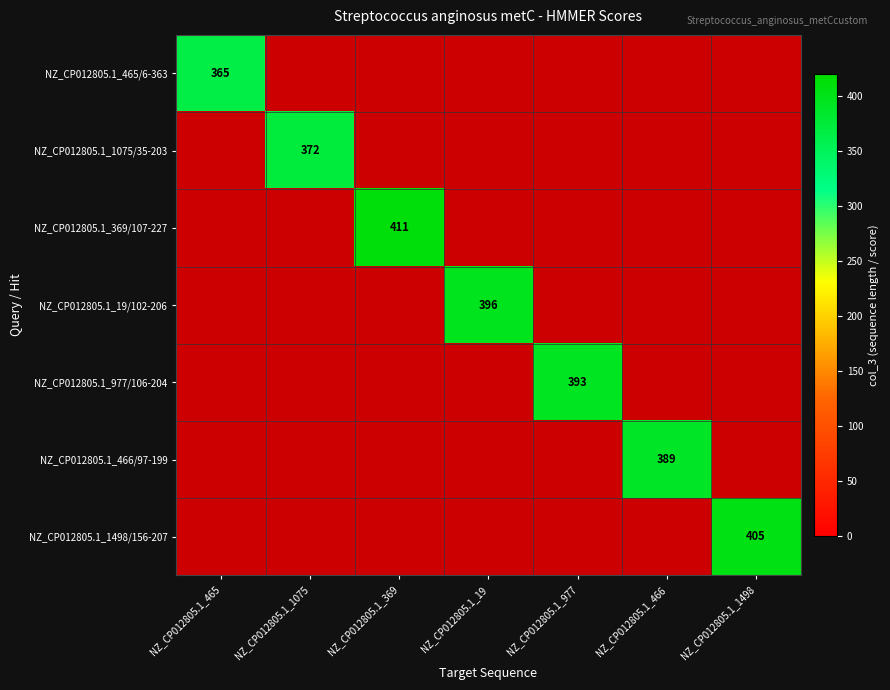

The NZ_CP012805.1_465/6-363 series shows 365 at NZ_CP012805.1_465. True or false?

True